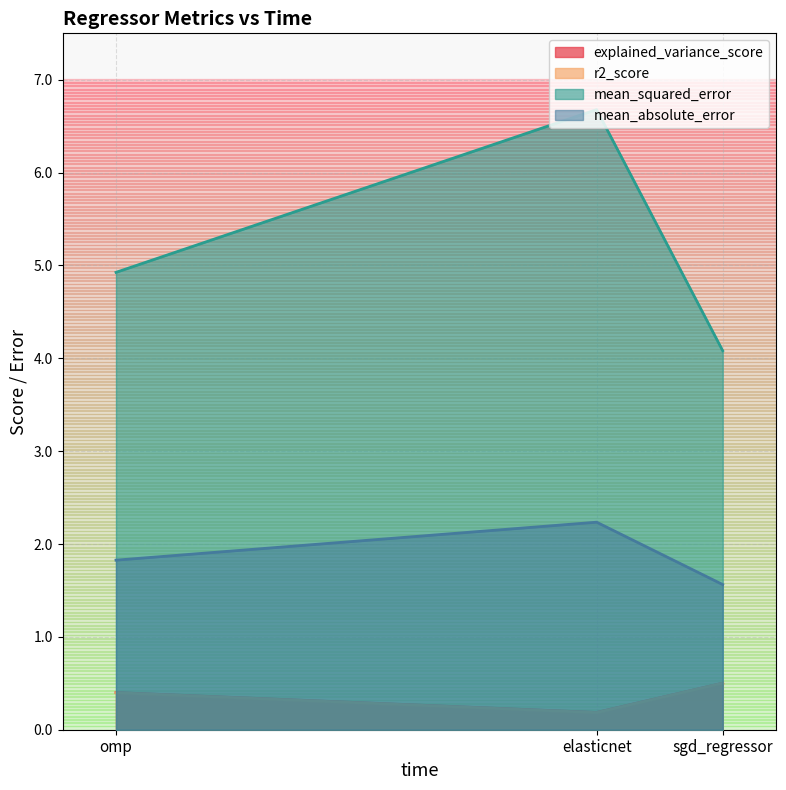

The value of r2_score at sgd_regressor is 0.5. True or false?

True